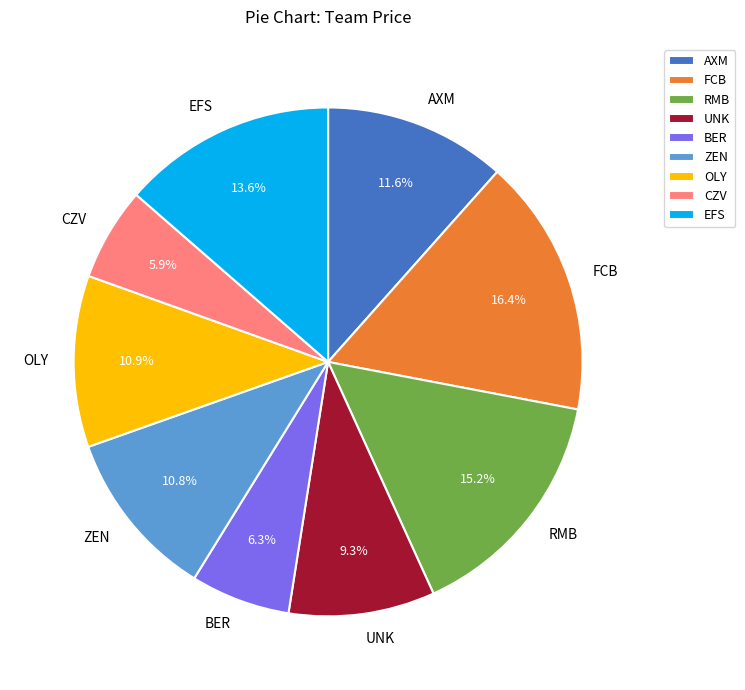

Which category has the biggest portion of the pie?

FCB